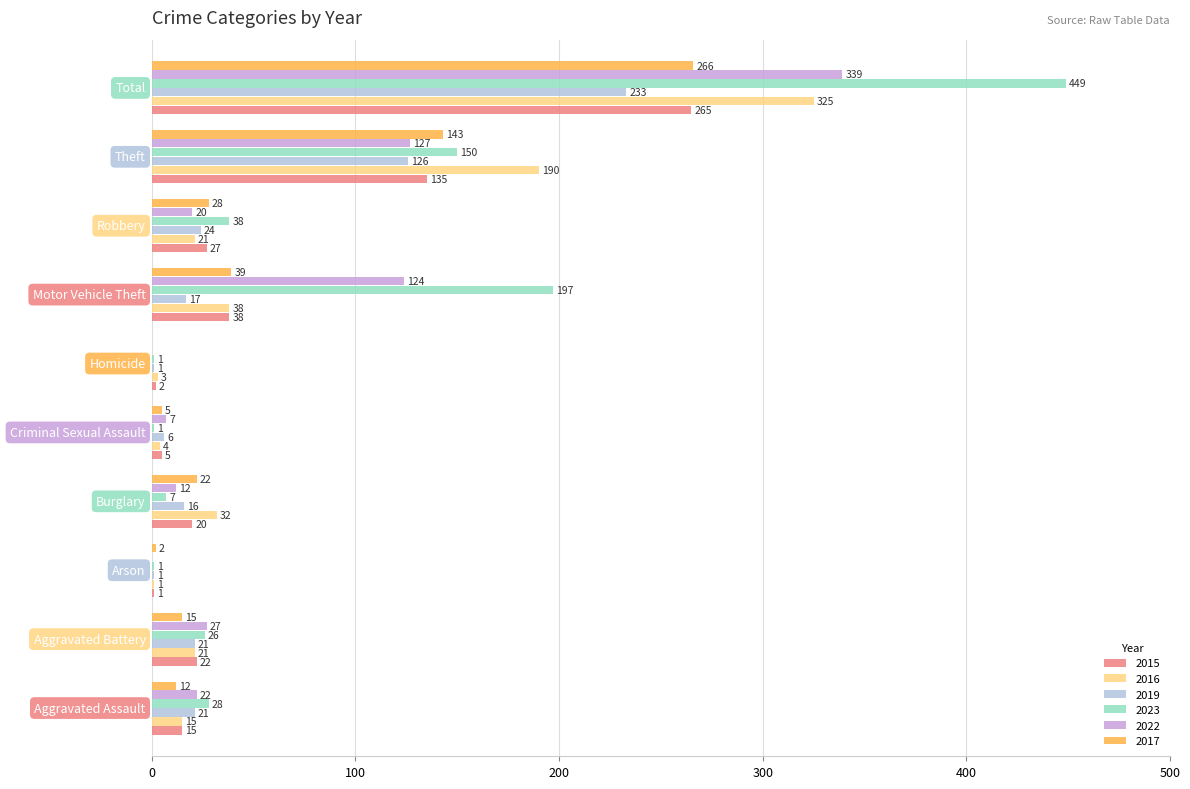

What is the sum of all 2019 values?

466